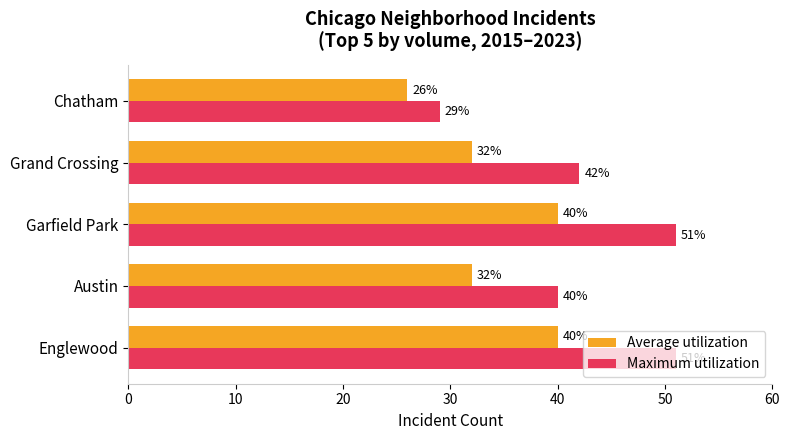

At which label does Maximum utilization reach its minimum?

Chatham